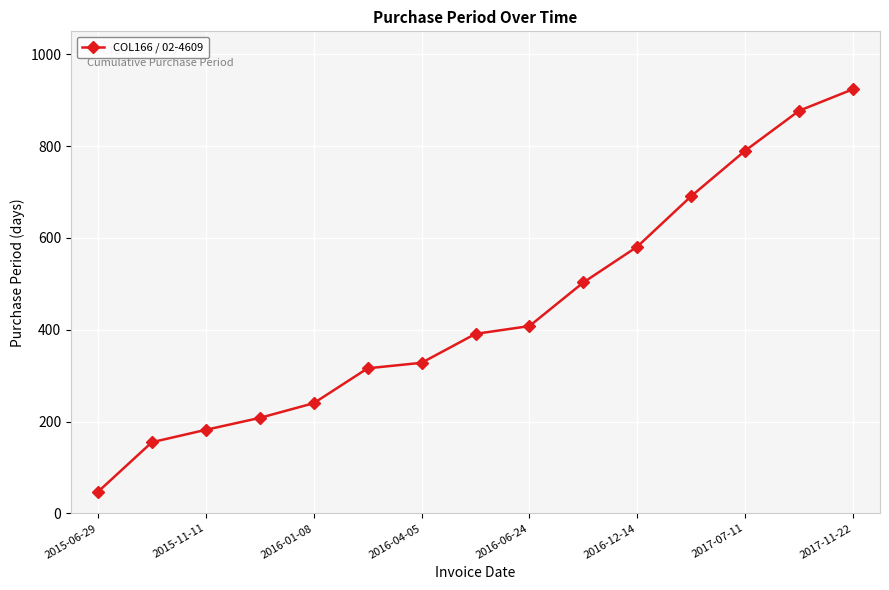

What is the difference between the maximum and second lowest values?

769